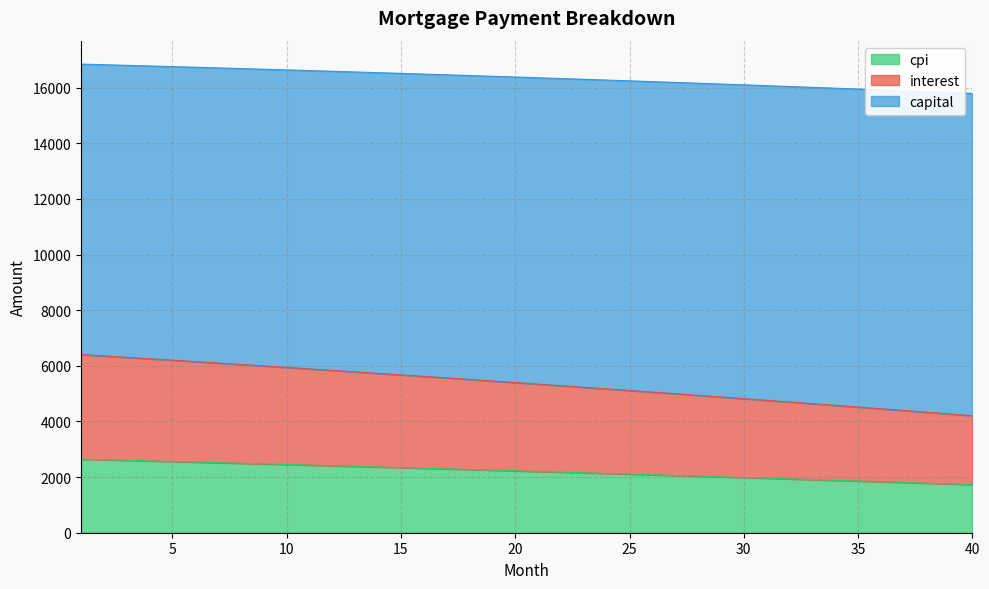

What is the lowest value of the cpi series?

1730.4